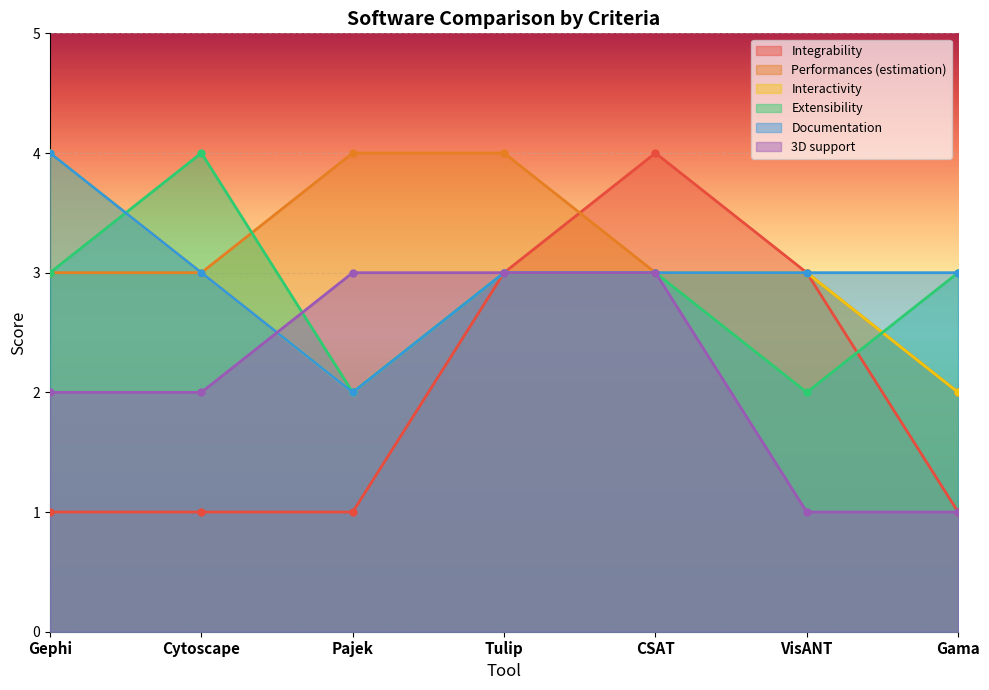

At which label does Extensibility reach its minimum?

Pajek